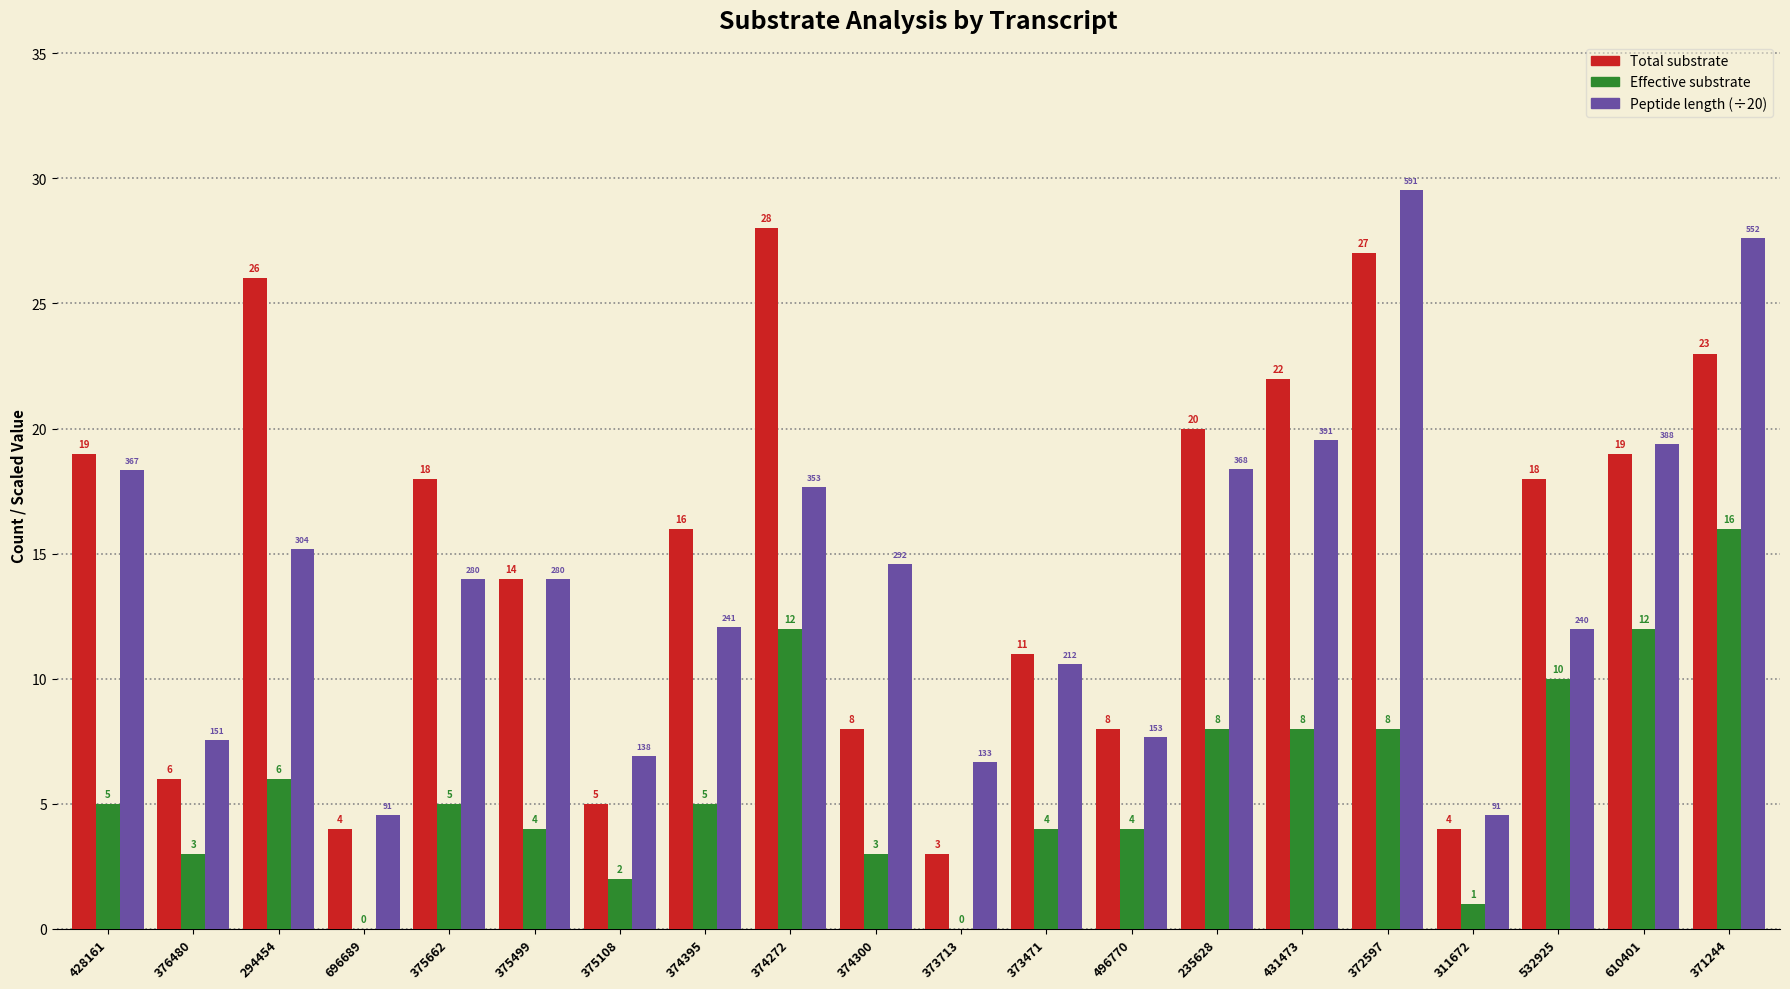

At which category does the chart reach its peak across all series?

372597